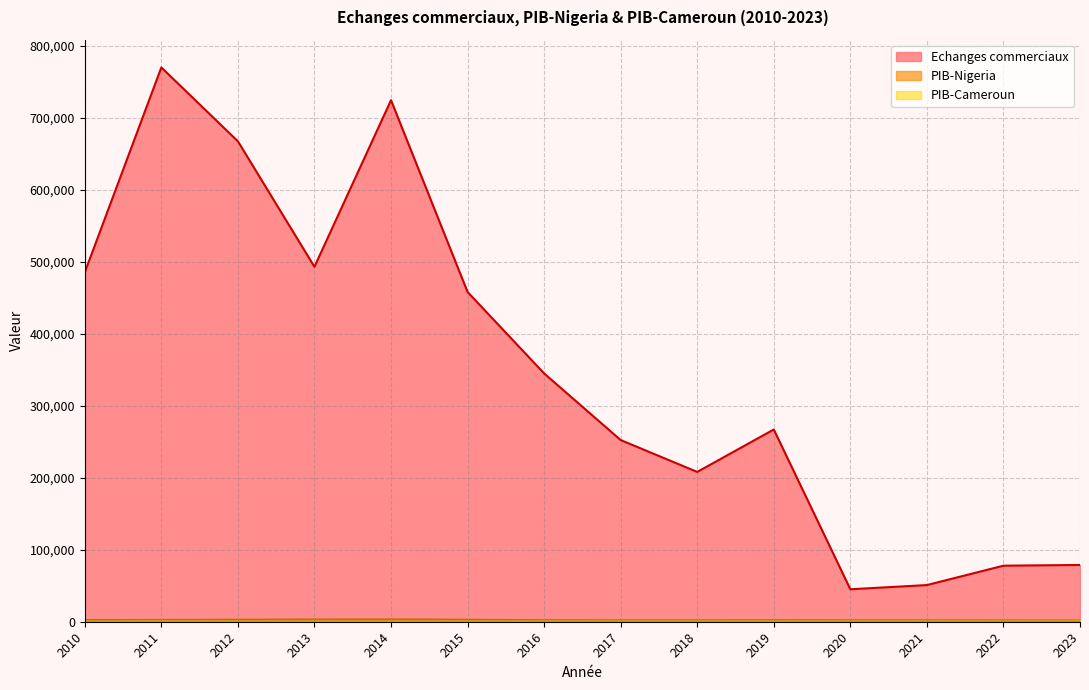

Where does the PIB-Nigeria series first go above 2229?

2010